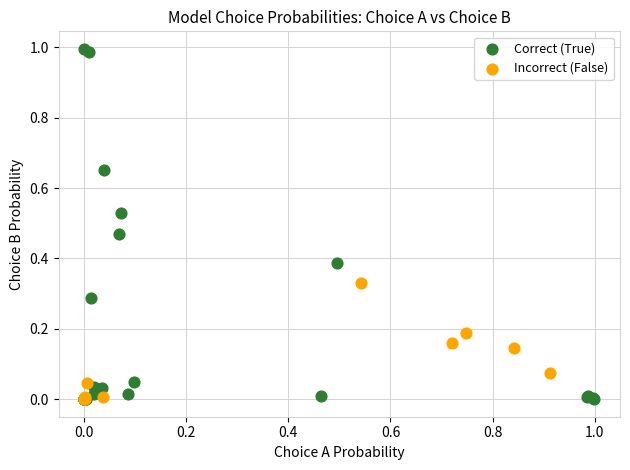

Which series contains the highest Y value?

Correct (True)